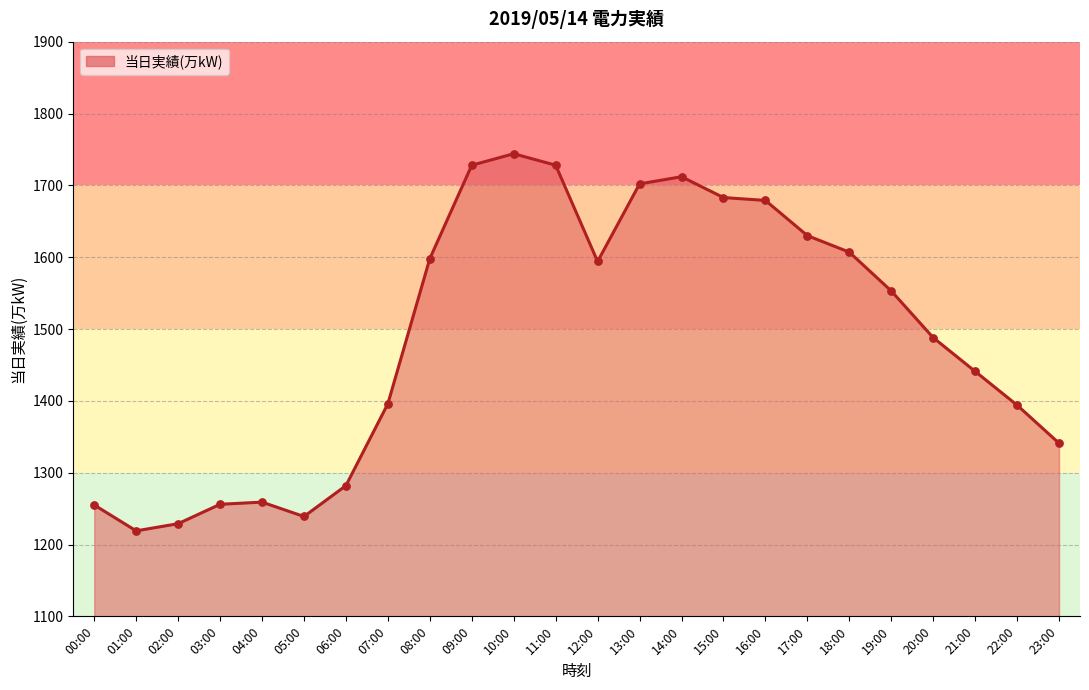

Which has a higher value, 20:00 or 21:00?

20:00